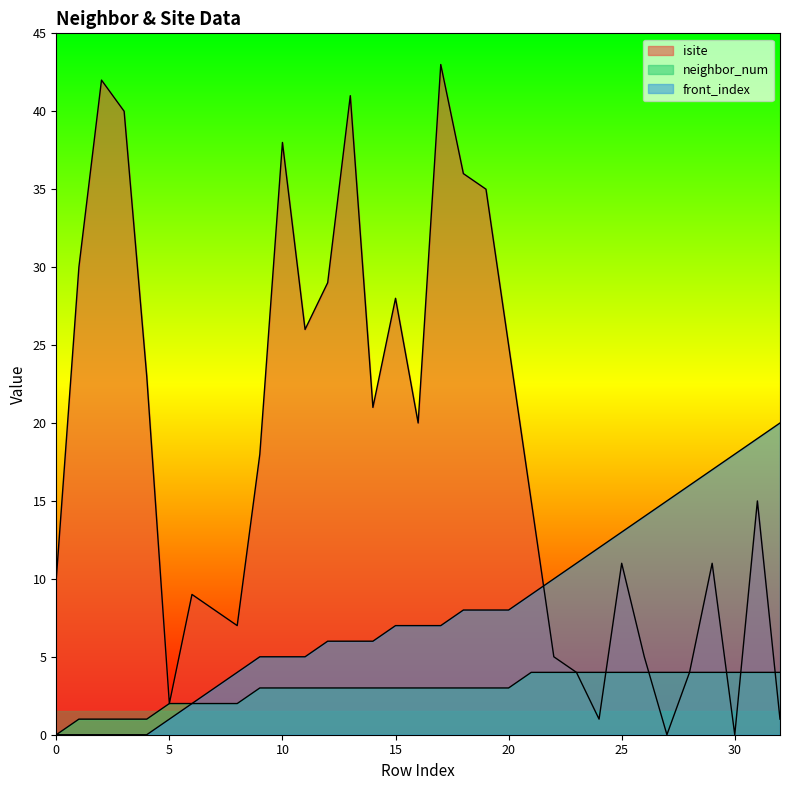

Reading left to right, list all the values displayed in this chart.

isite: 0=10	1=30	2=42	3=40	4=23	5=2	6=9	7=8	8=7	9=18	10=38	11=26	12=29	13=41	14=21	15=28	16=20	17=43	18=36	19=35	20=25	21=15	22=5	23=4	24=1	25=11	26=5	27=0	28=4	29=11	30=0	31=15	32=1
neighbor_num: 0=0	1=1	2=1	3=1	4=1	5=2	6=2	7=2	8=2	9=3	10=3	11=3	12=3	13=3	14=3	15=3	16=3	17=3	18=3	19=3	20=3	21=4	22=4	23=4	24=4	25=4	26=4	27=4	28=4	29=4	30=4	31=4	32=4
front_index: 0=0	1=0	2=0	3=0	4=0	5=1	6=2	7=3	8=4	9=5	10=5	11=5	12=6	13=6	14=6	15=7	16=7	17=7	18=8	19=8	20=8	21=9	22=10	23=11	24=12	25=13	26=14	27=15	28=16	29=17	30=18	31=19	32=20